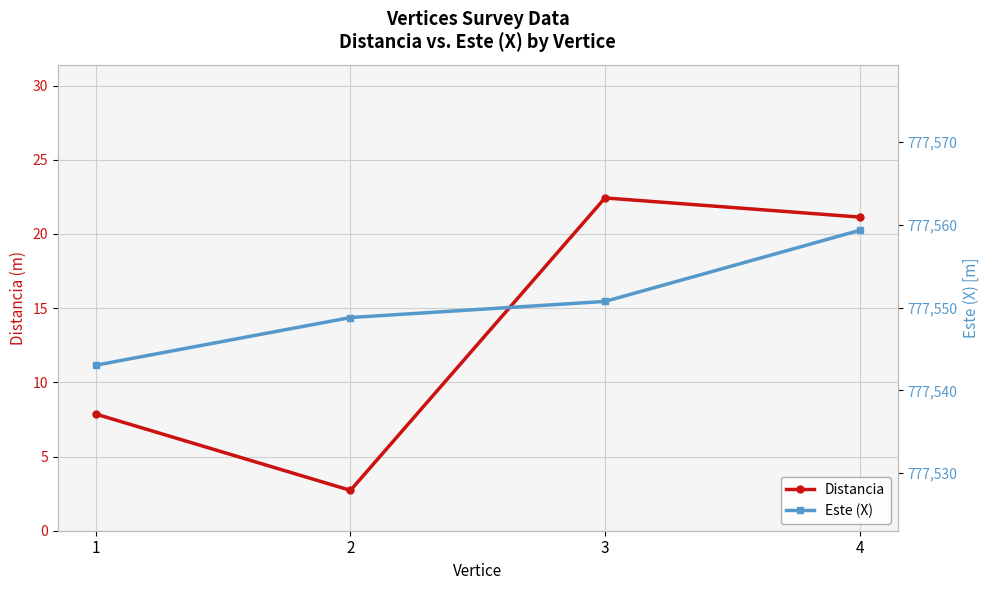

Reading right to left, what are all the values shown in this chart?

Distancia: 4=21.1	3=22.4	2=2.7	1=7.9
Este (X): 4=777559.3	3=777550.7	2=777548.8	1=777543.0